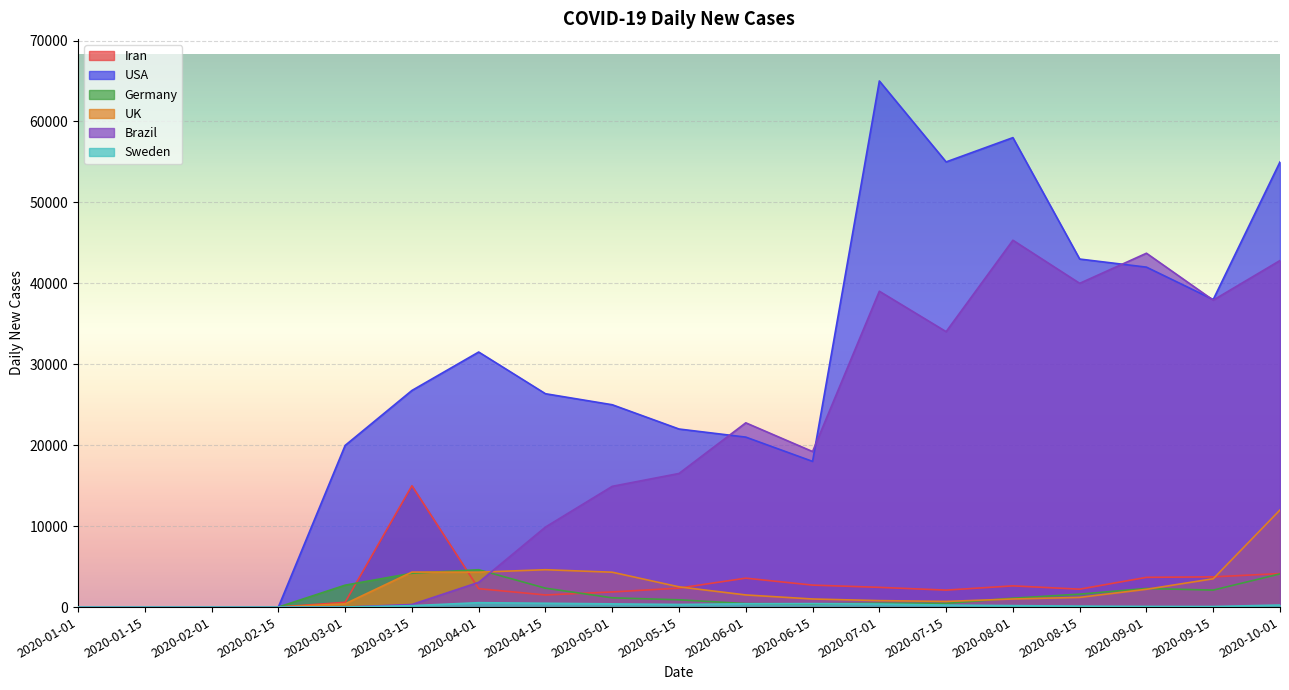

What is the approximate value of Iran at 2020-03-01, to the nearest 10?

590